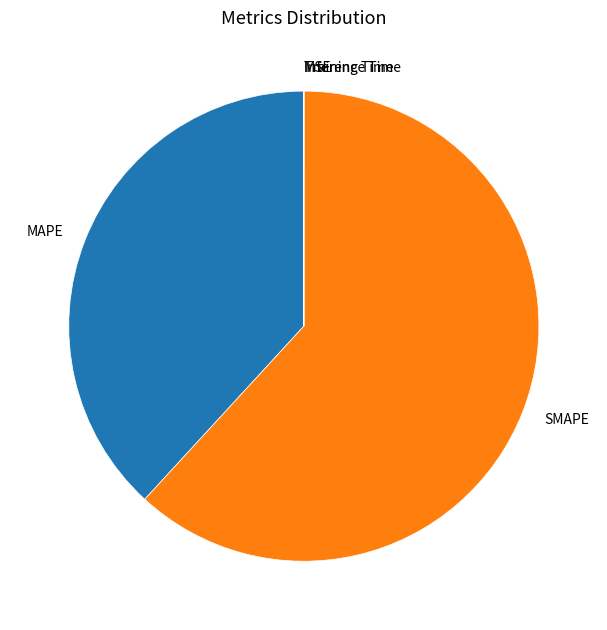

What is the majority slice?

SMAPE